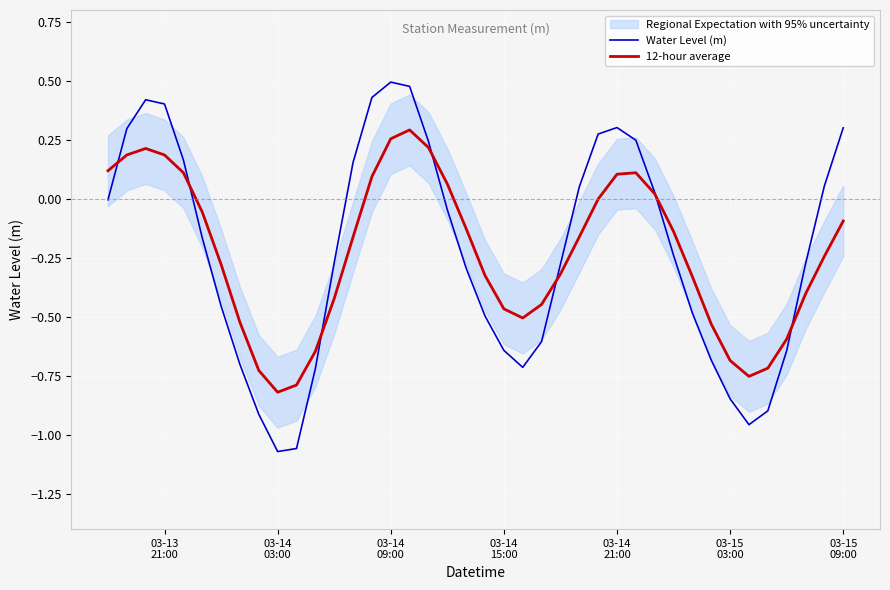

The Water Level (m) series shows 0.3 at 13. True or false?

False